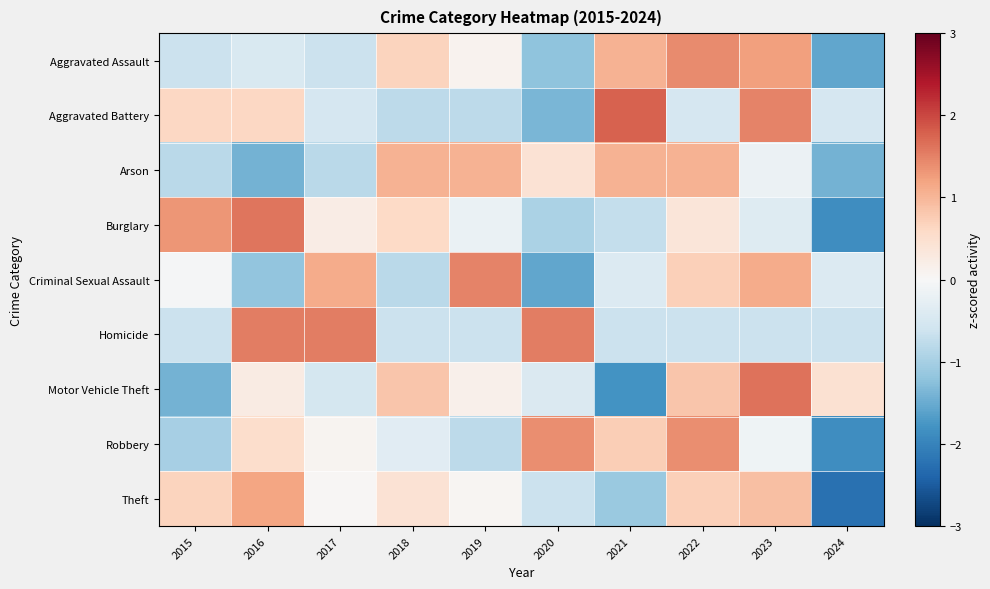

Which series changed the most between 2020 and 2022?

Aggravated Assault